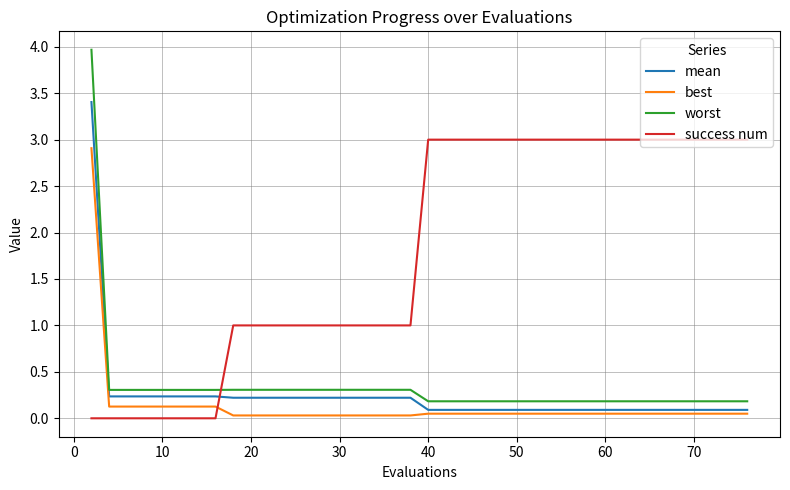

Which series has the largest range (max minus min)?

worst